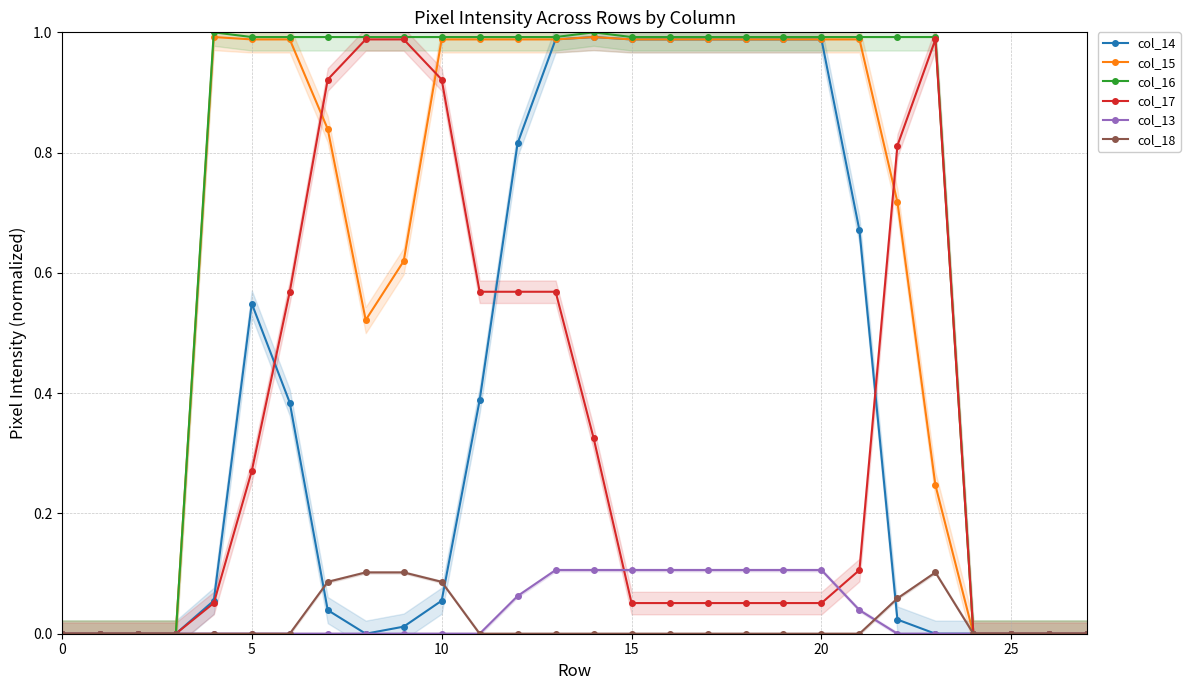

True or false: col_18 and col_13 cross at least once.

True